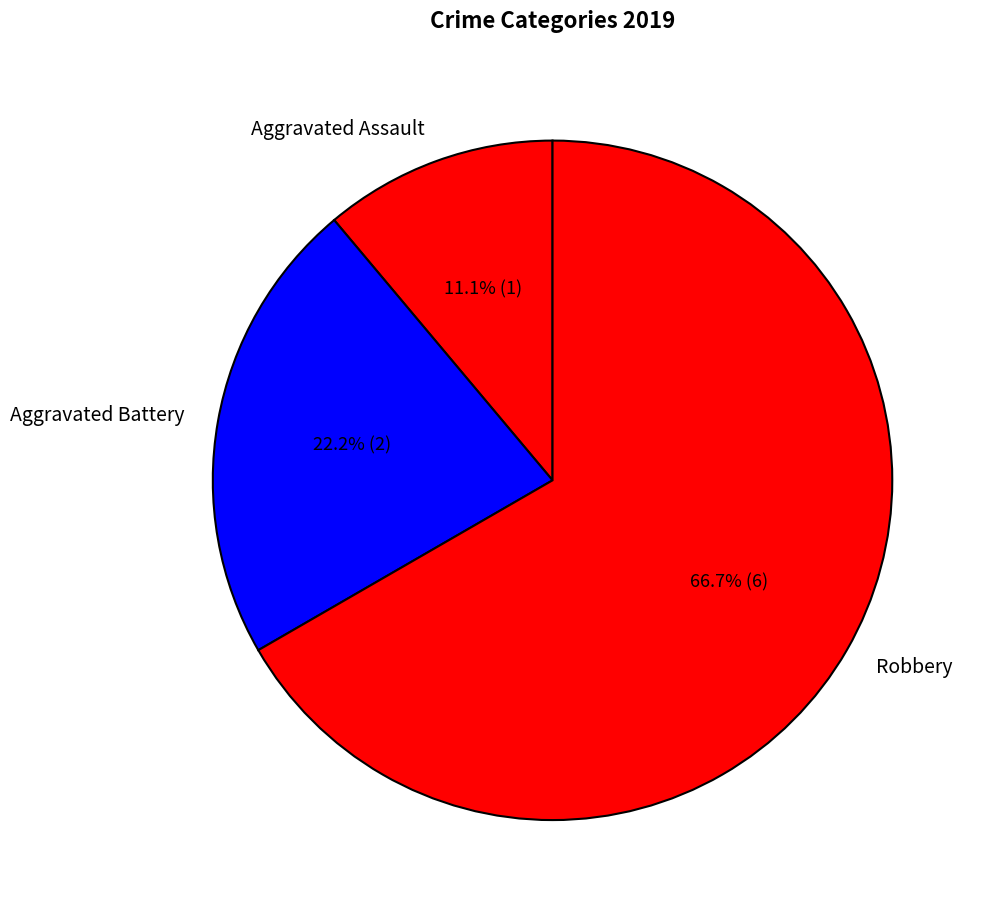

What percentage do Robbery and Aggravated Battery together represent?

88.9%